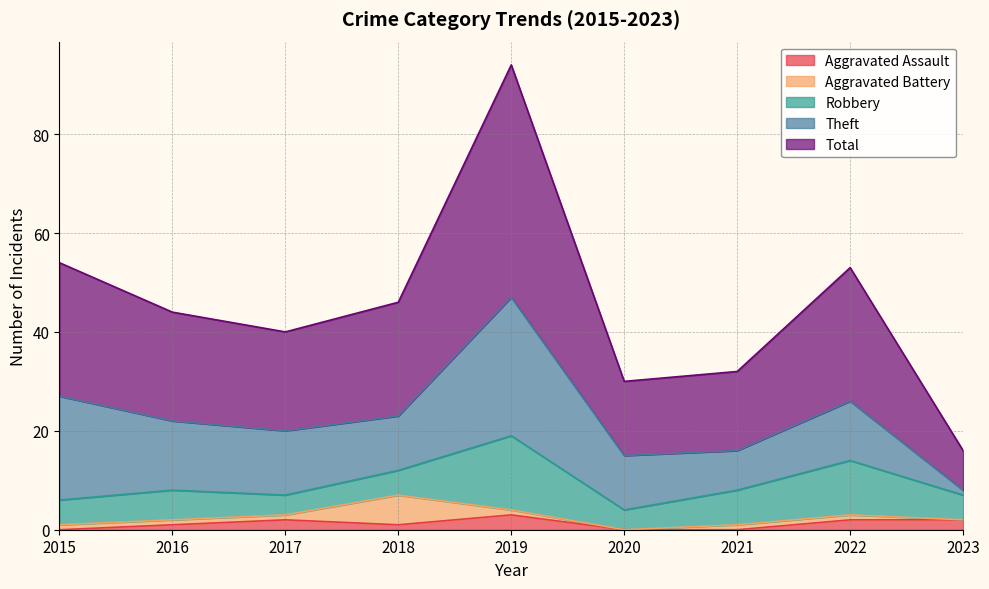

At how many categories does at least one series exceed 11?

8